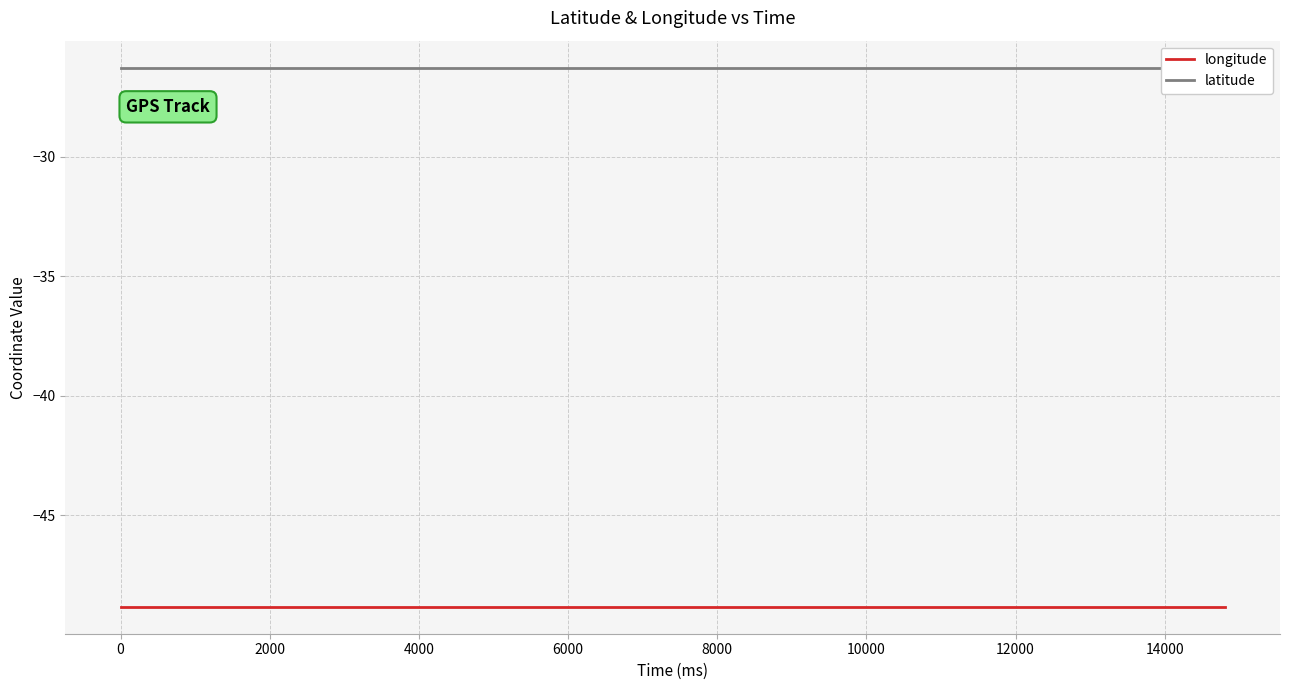

At how many categories does at least one series exceed -45?

16